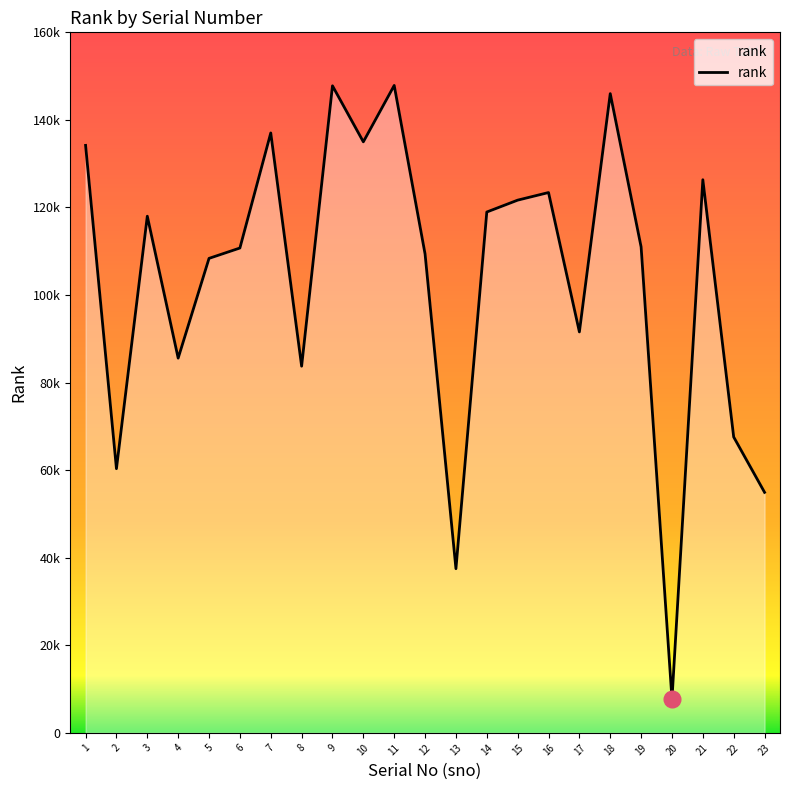

Does the chart have visible grid lines?

No